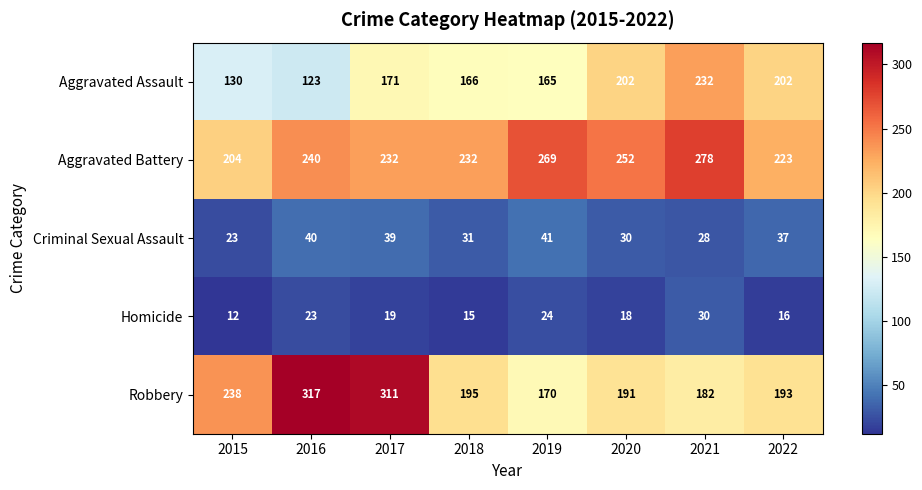

Rank the series at 2020 from lowest to highest value.

Homicide, Criminal Sexual Assault, Robbery, Aggravated Assault, Aggravated Battery